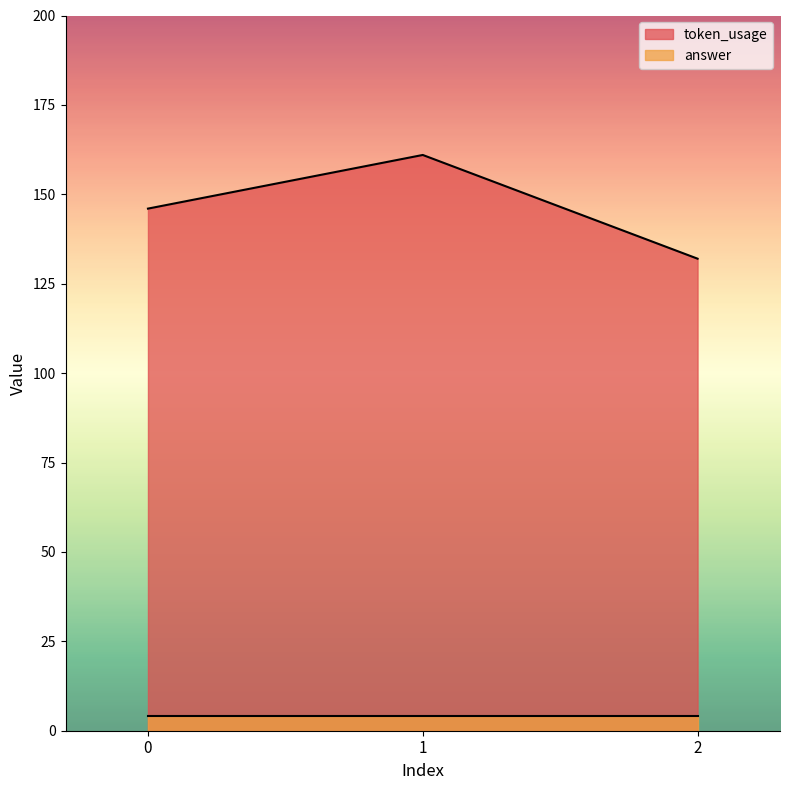

What is the maximum value shown in the chart?

161